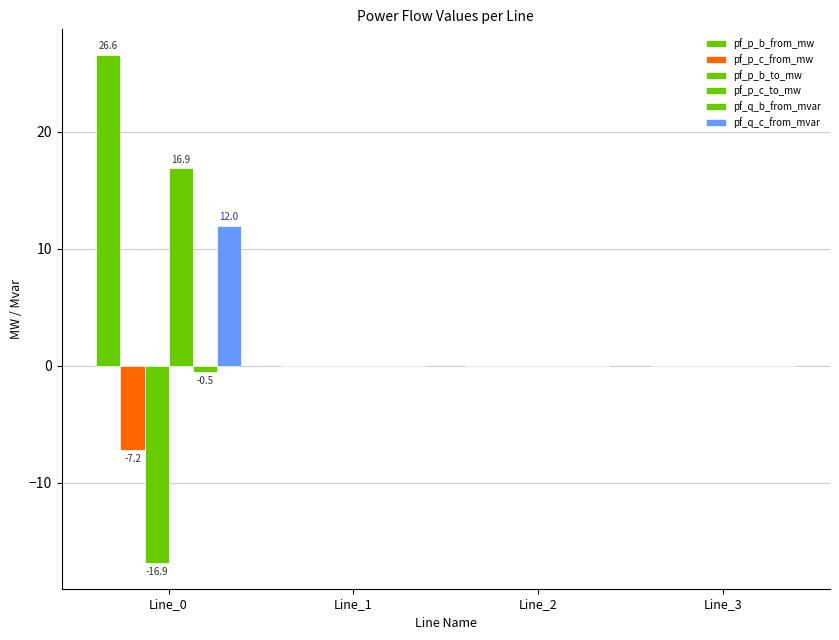

Rank the series by their maximum value, from highest to lowest.

pf_p_b_from_mw, pf_p_c_to_mw, pf_q_c_from_mvar, pf_p_c_from_mw, pf_p_b_to_mw, pf_q_b_from_mvar